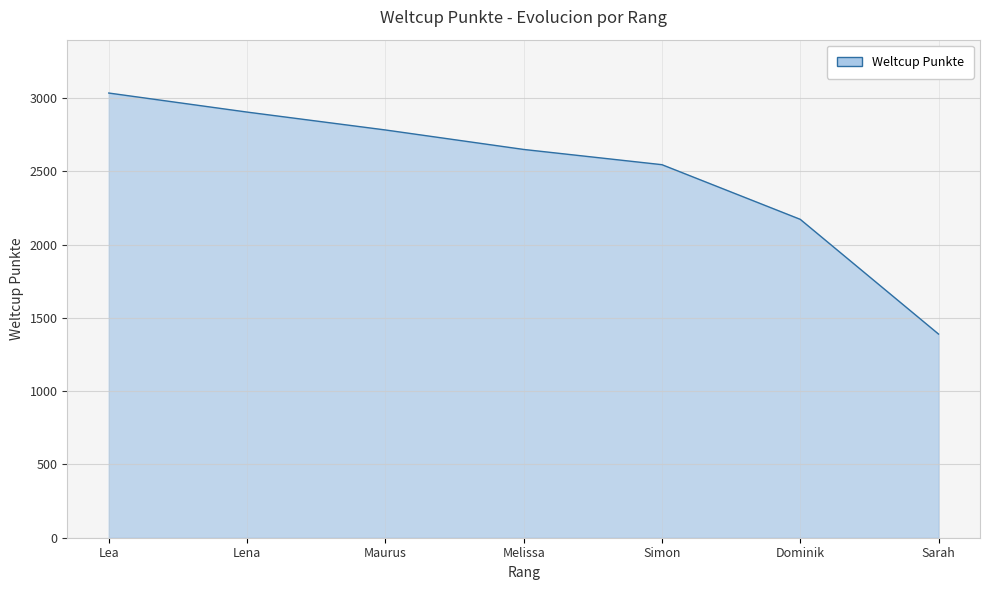

What value does the data have at Simon?

2546